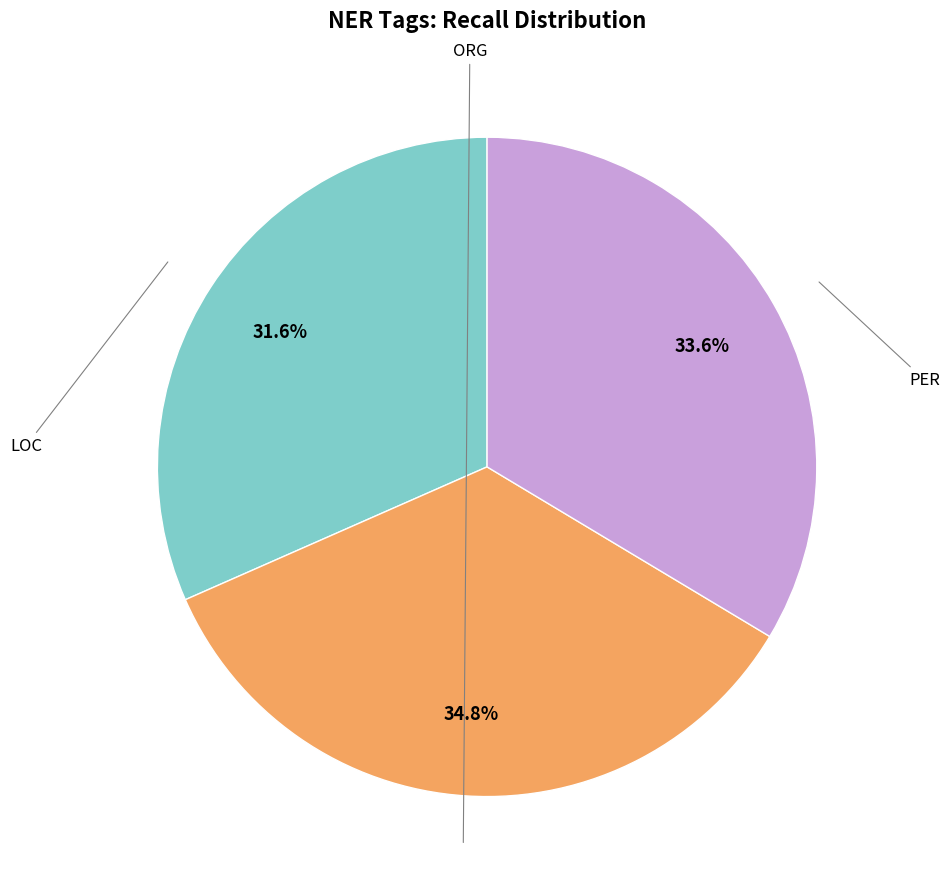

Count the number of slices in the pie.

3